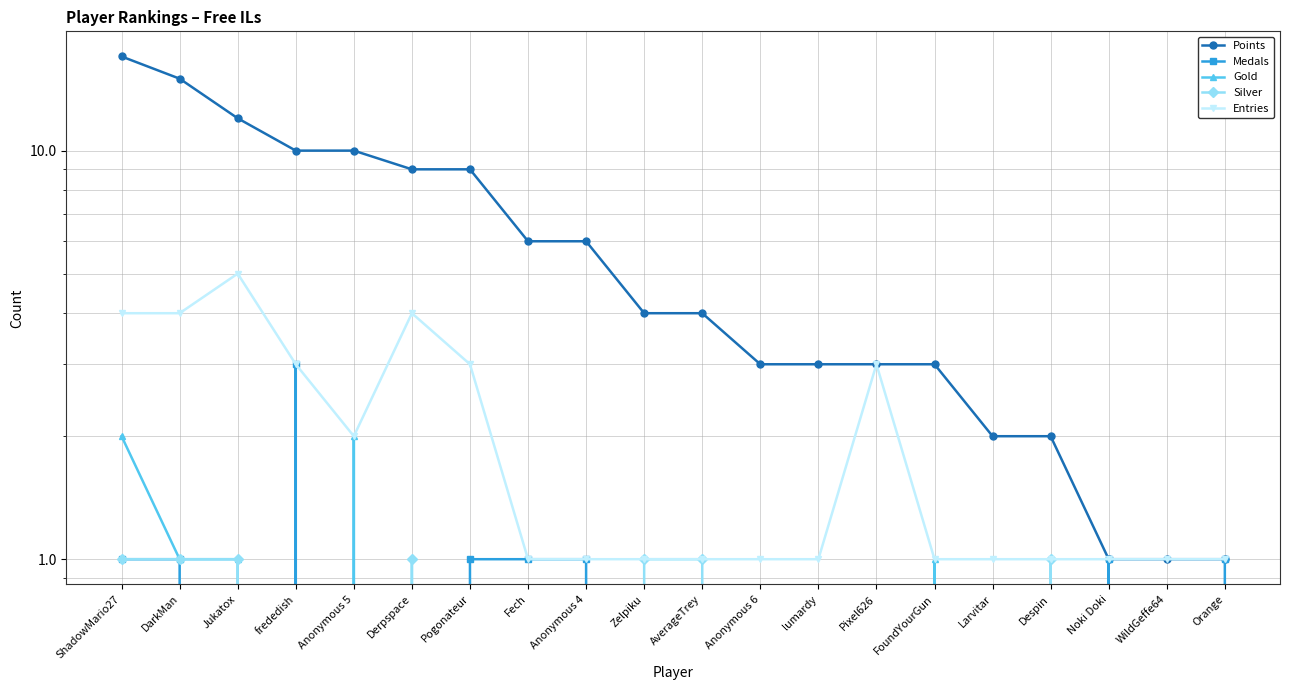

How many interior local valleys does the Entries series have?

1